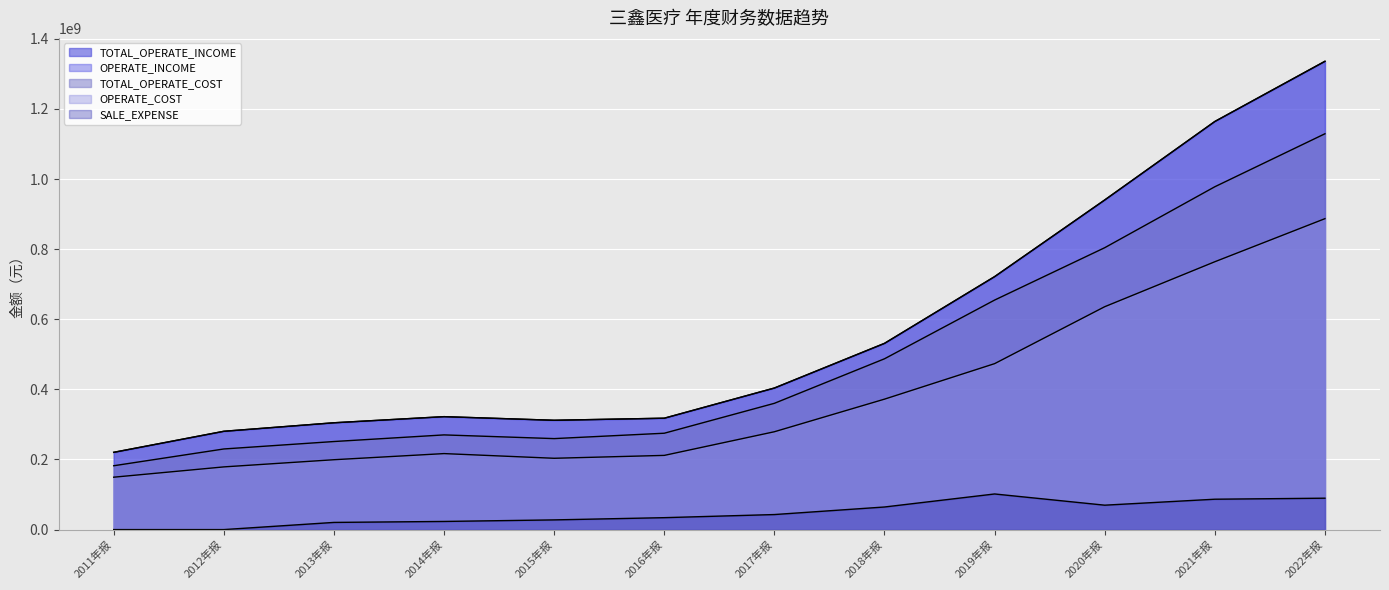

True or false: TOTAL_OPERATE_INCOME and OPERATE_COST intersect in this chart.

False